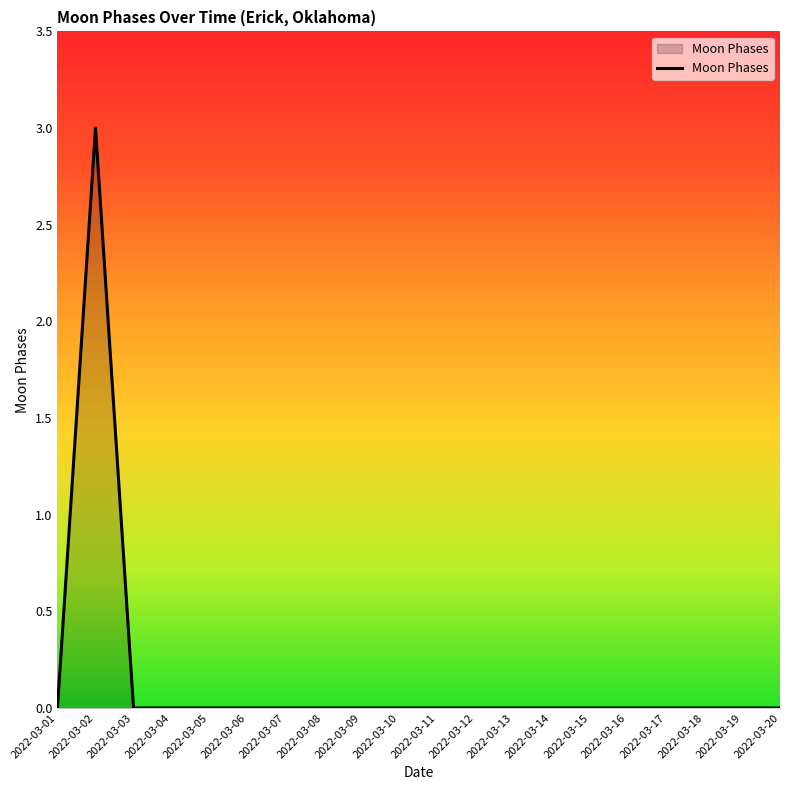

Where is the first local maximum?

2022-03-02